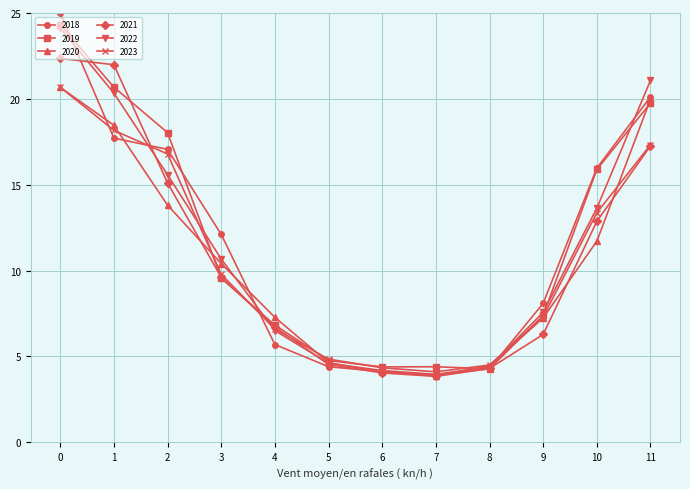

What is the value of the 2020 point at the 12th from the left?

20.0